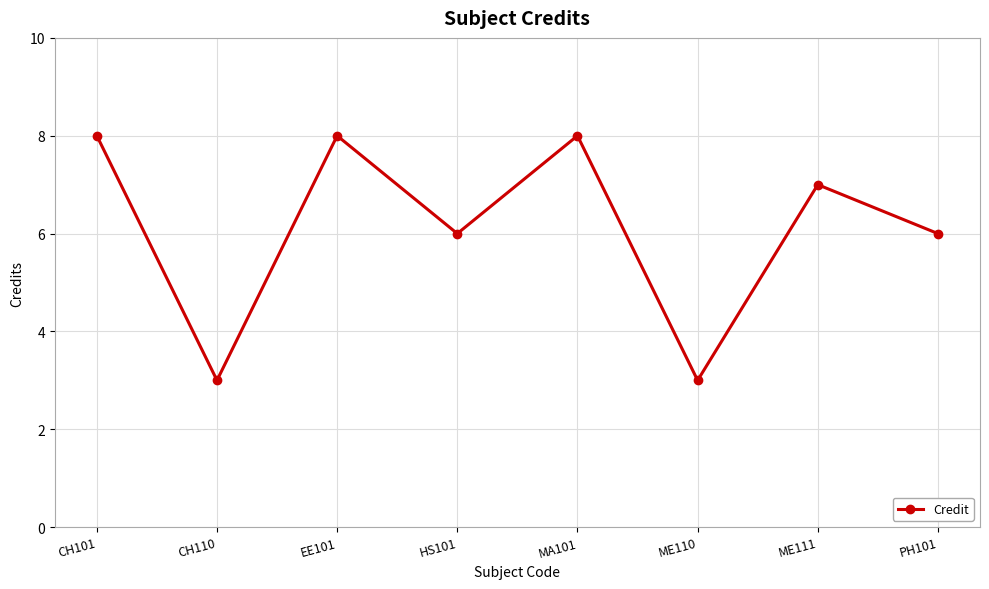

What is the maximum value shown in the chart?

8